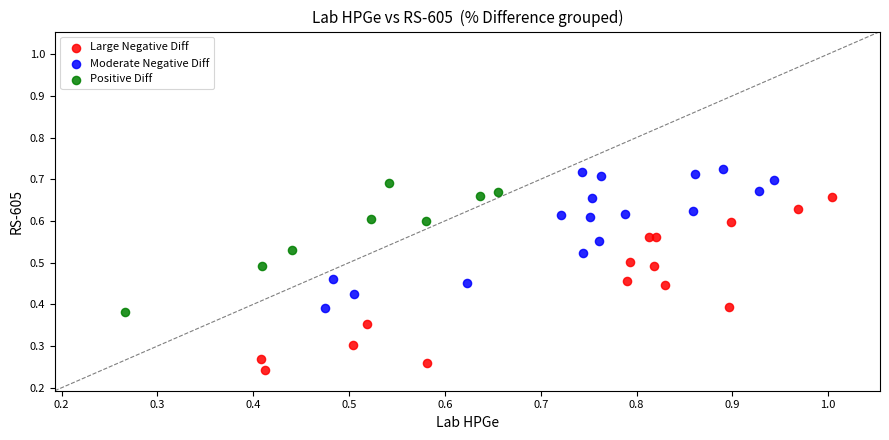

Which series contains the highest Y value?

Moderate Negative Diff